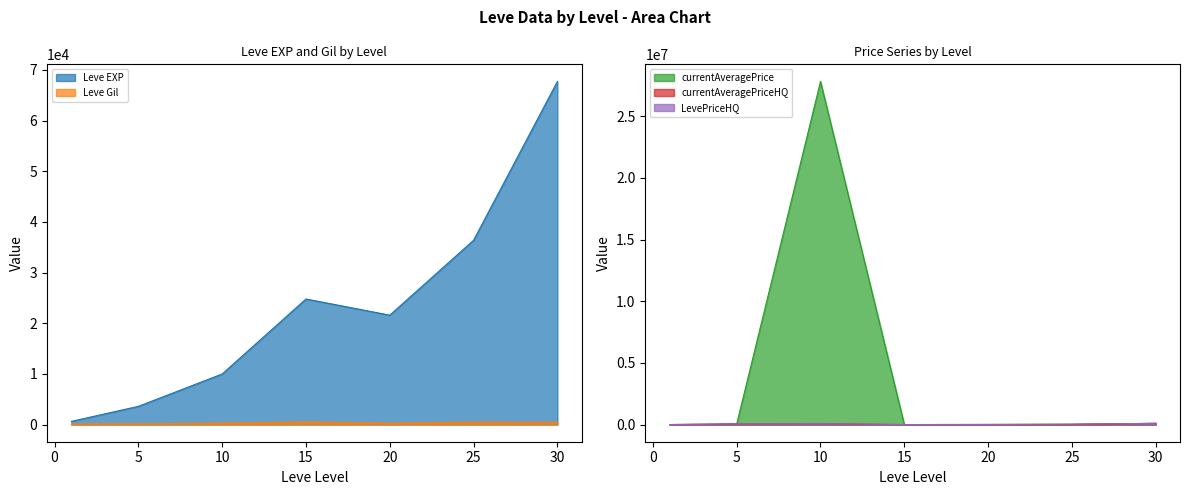

Does the chart display data point markers on the line(s)?

No